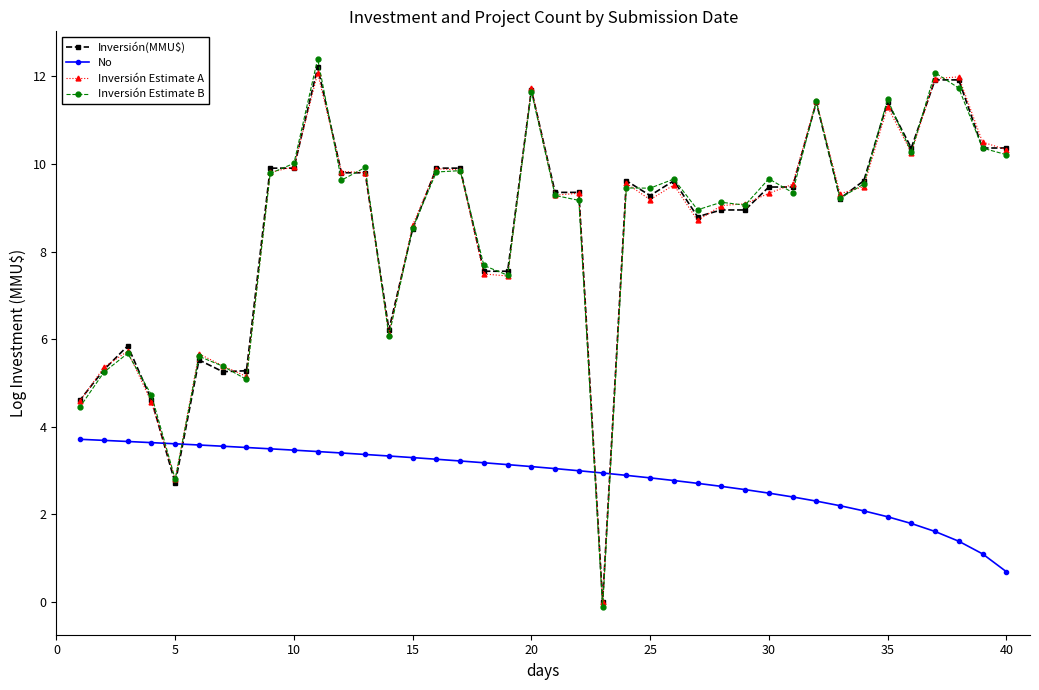

The value of Inversión Estimate B at 10 is 15.3. True or false?

False